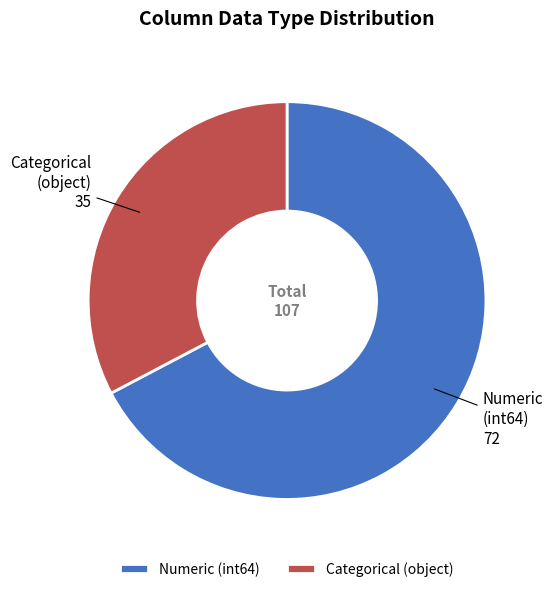

Is it true that Numeric is 82% of the pie?

False